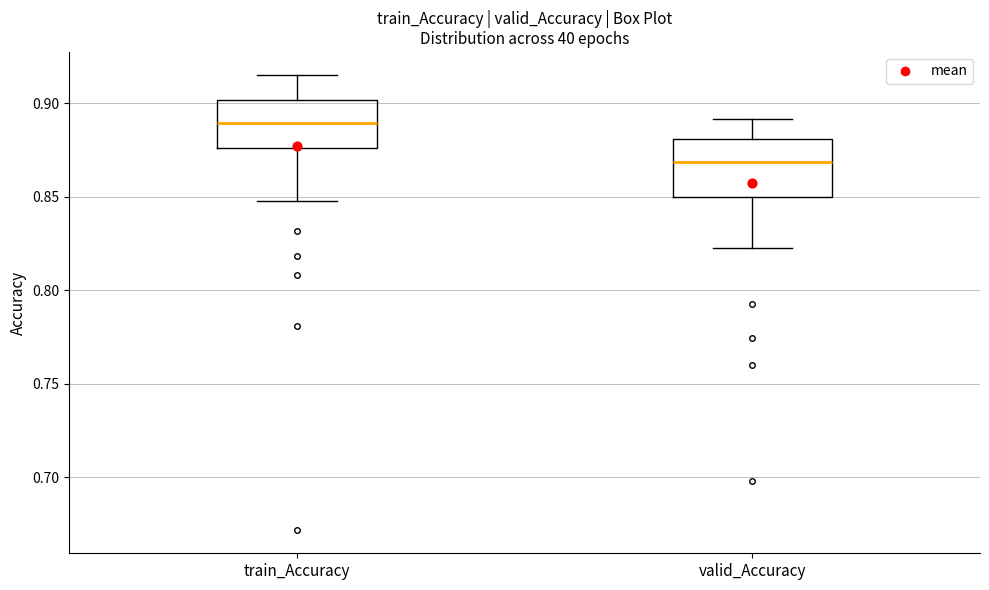

Reading left to right, transcribe this box plot: for each box, give where its median line is, the range the box spans, and where its two whiskers end, as read against the y-axis. The values are not printed on the chart, so give them approximately, as read against the axis.

train_Accuracy: median 0.890, box 0.875 to 0.900, whiskers 0.850 to 0.915
valid_Accuracy: median 0.870, box 0.850 to 0.880, whiskers 0.825 to 0.890